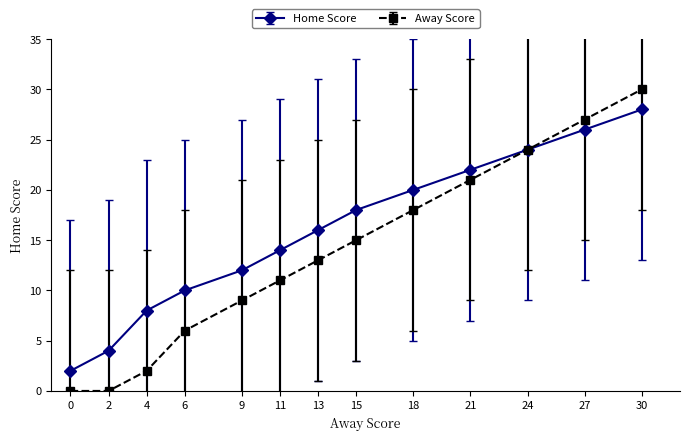

Is it true that Away Score equals 13 at 13?

True